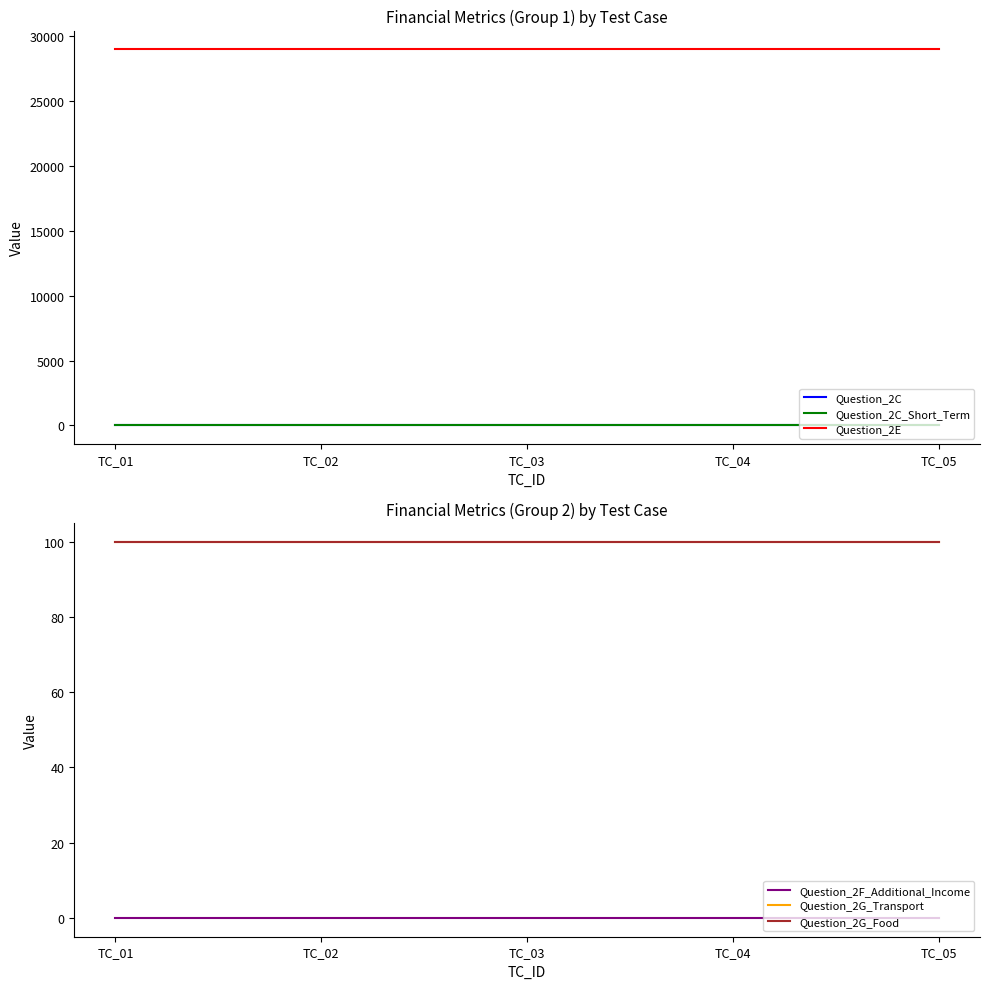

Reading left to right, what are all the values shown in this chart?

Question_2C: TC_01=0	TC_02=0	TC_03=0	TC_04=0	TC_05=0
Question_2C_Short_Term: TC_01=0	TC_02=0	TC_03=0	TC_04=0	TC_05=0
Question_2E: TC_01=29000	TC_02=29000	TC_03=29000	TC_04=29000	TC_05=29000
Question_2F_Additional_Income: TC_01=0	TC_02=0	TC_03=0	TC_04=0	TC_05=0
Question_2G_Transport: TC_01=100	TC_02=100	TC_03=100	TC_04=100	TC_05=100
Question_2G_Food: TC_01=100	TC_02=100	TC_03=100	TC_04=100	TC_05=100